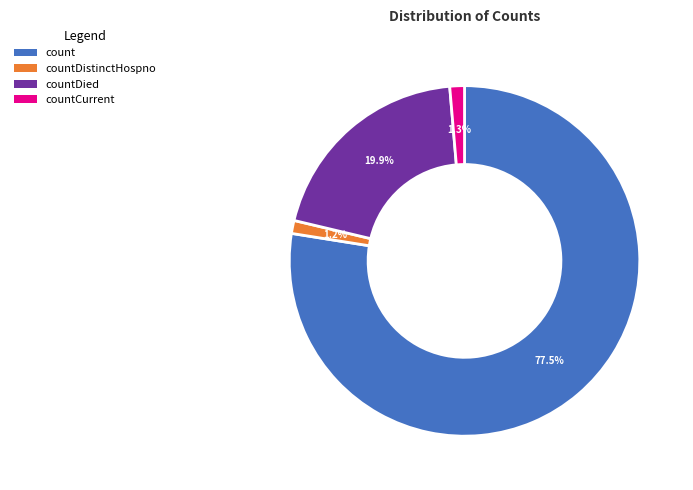

Which slice represents more than half of the pie?

count